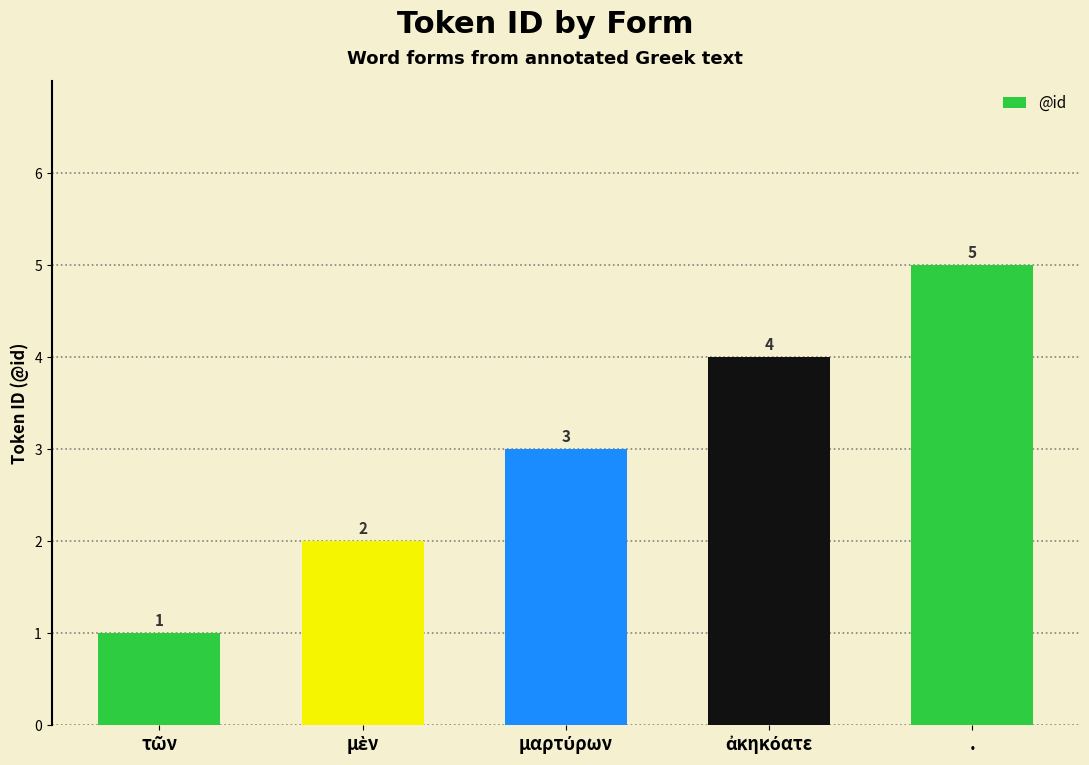

How many series are shown in this chart?

1